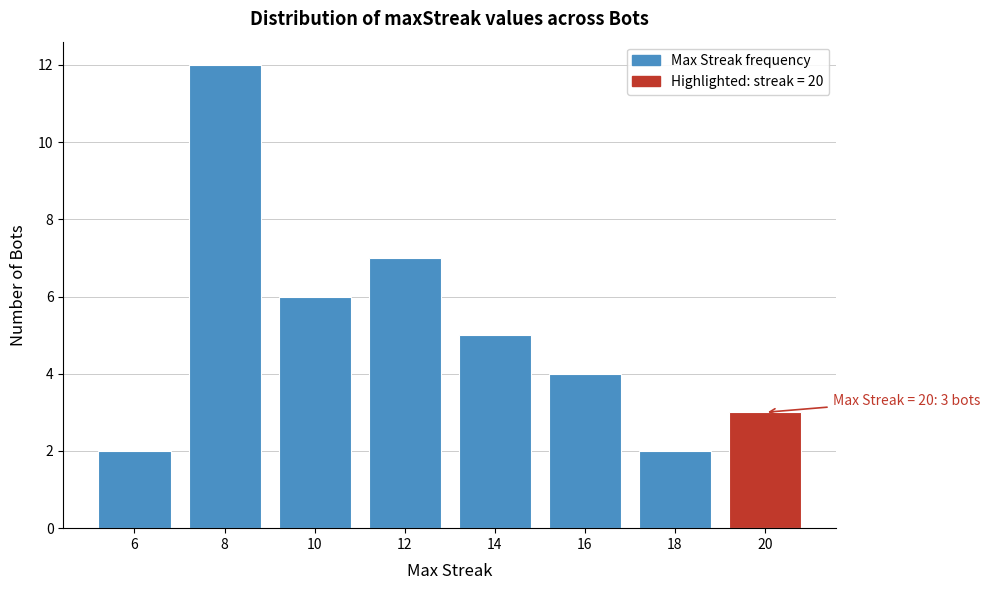

Reading right to left, extract all data points from this chart.

3	2	4	5	7	6	12	2